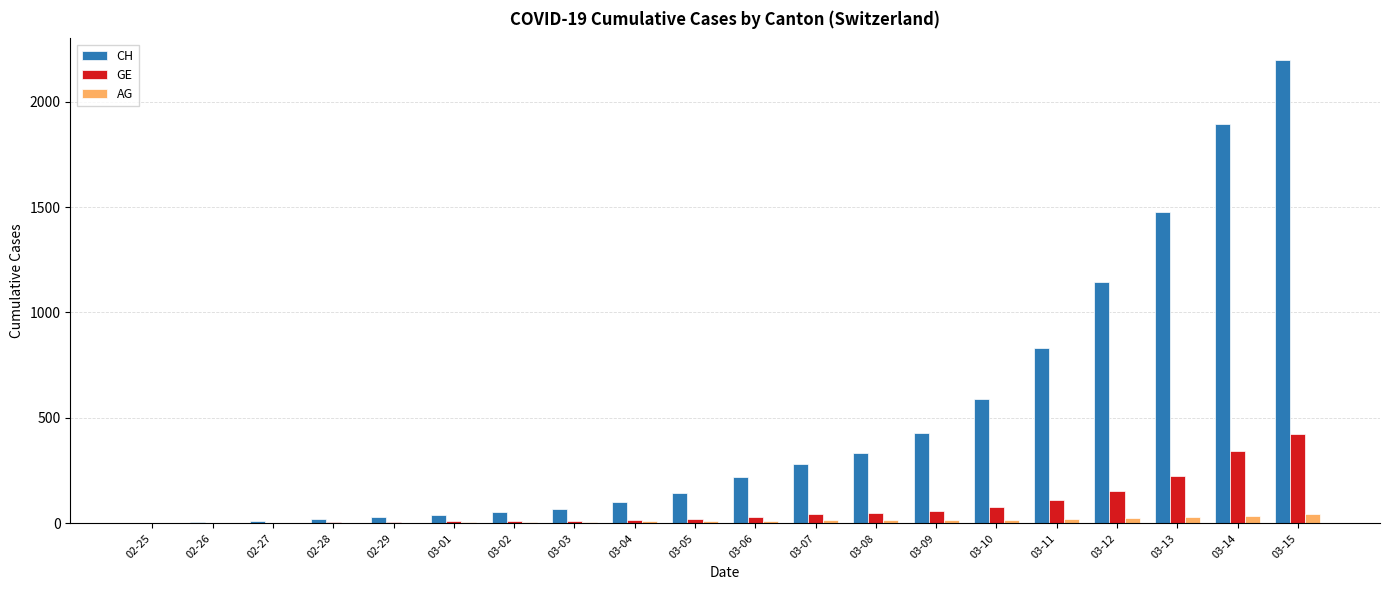

What is the maximum value shown in the chart?

2196